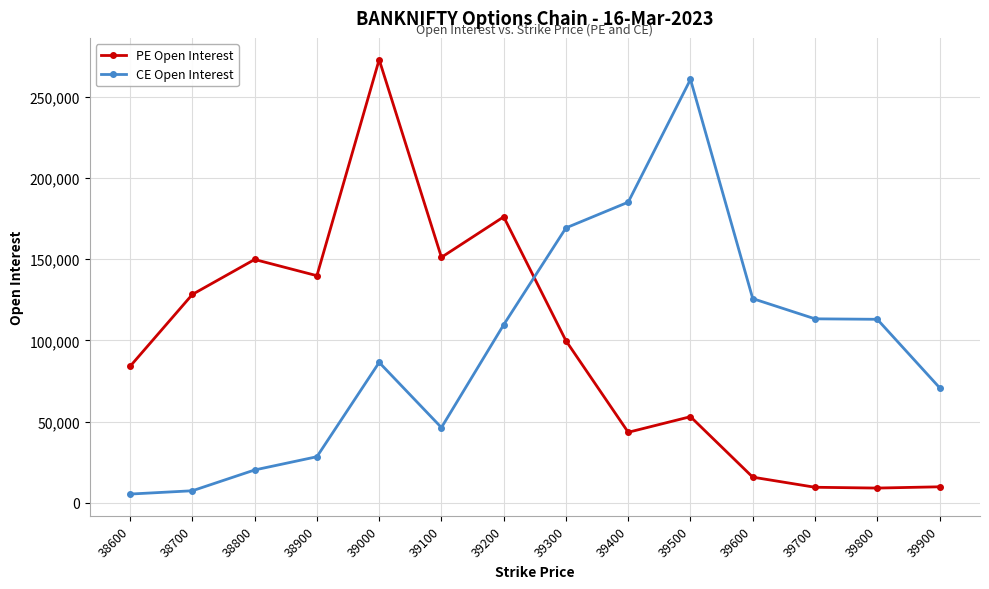

At how many categories does at least one series exceed 266806?

1